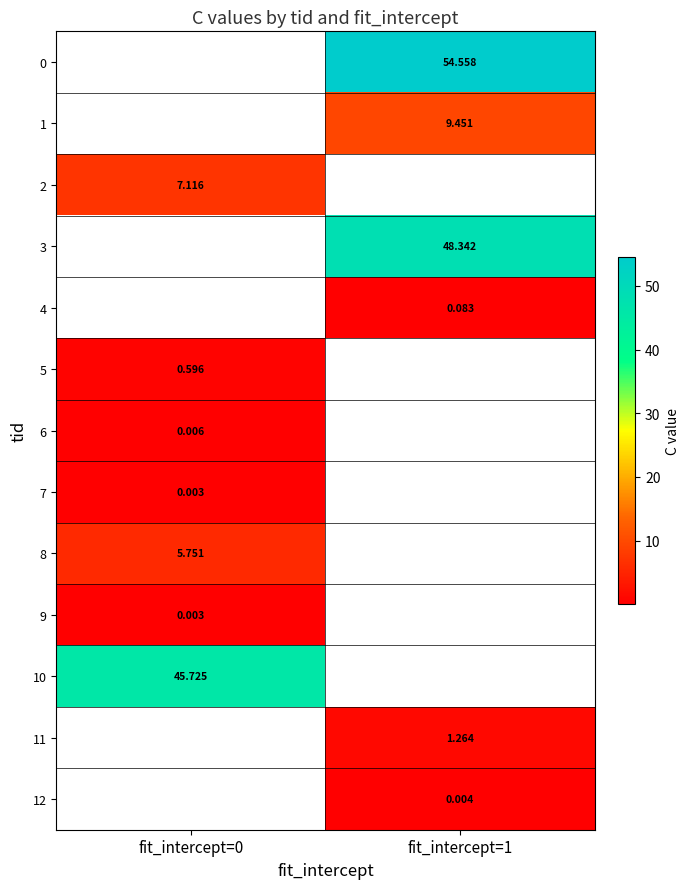

The 2 series shows 7.1 at fit_intercept=0. True or false?

True